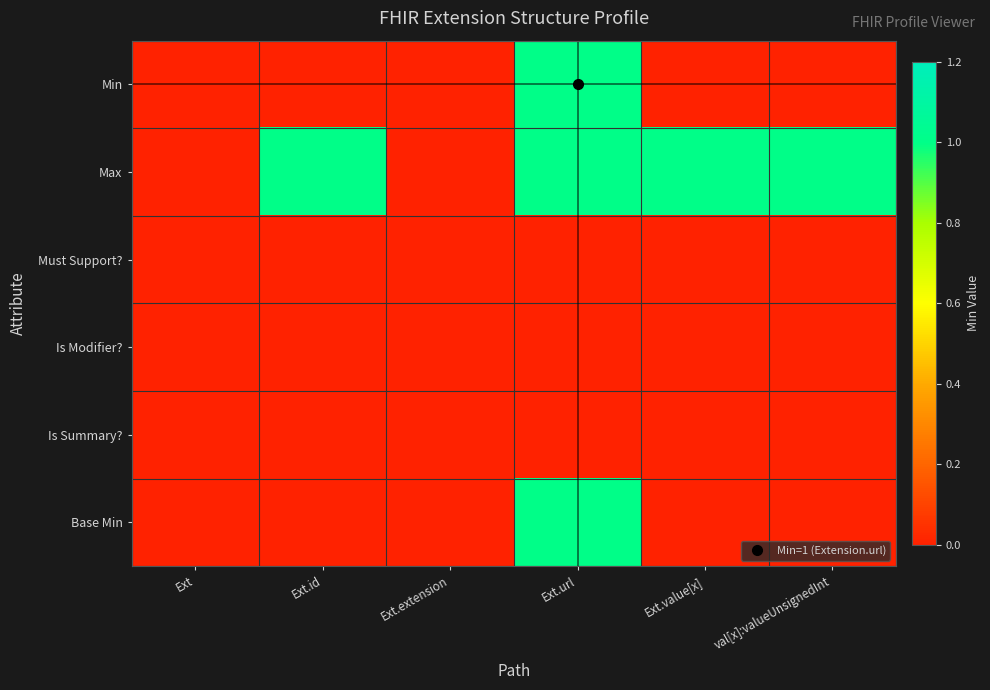

Between val[x]:valueUnsignedInt and Ext, which is larger?

val[x]:valueUnsignedInt